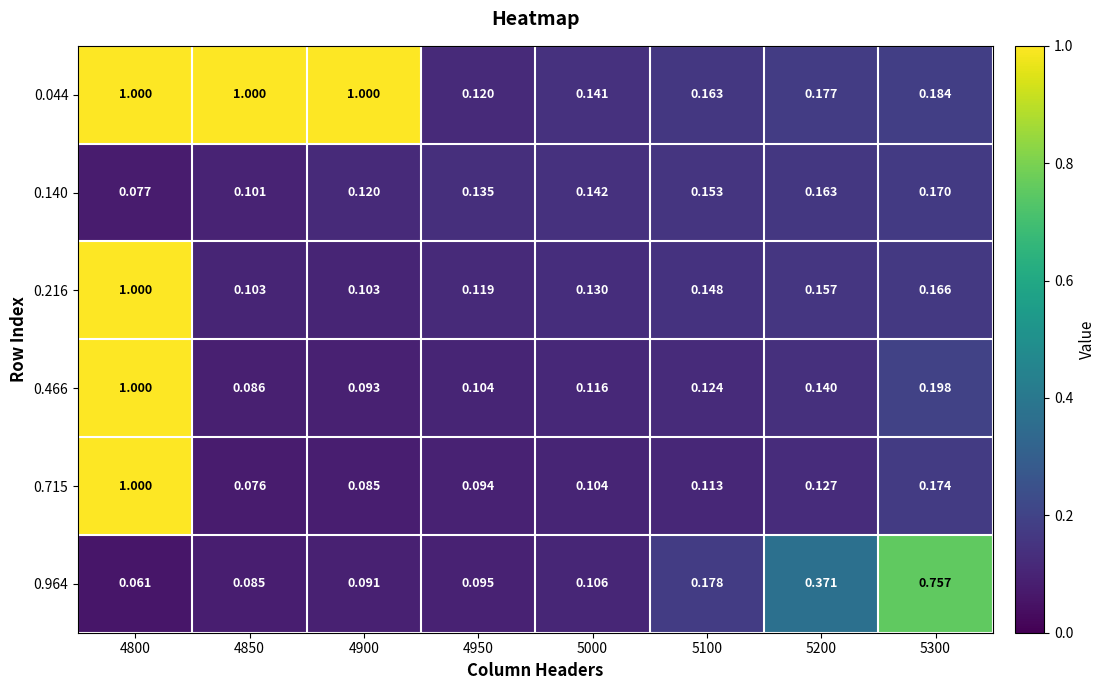

Is the value of 0.466 at 4950 greater than the value of 0.216 at 4900?

Yes